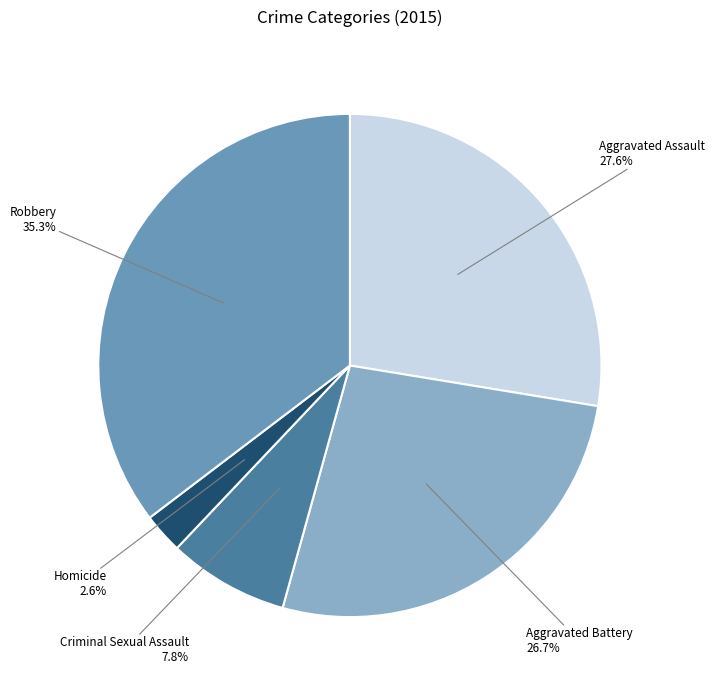

How many slices are in this pie chart?

5